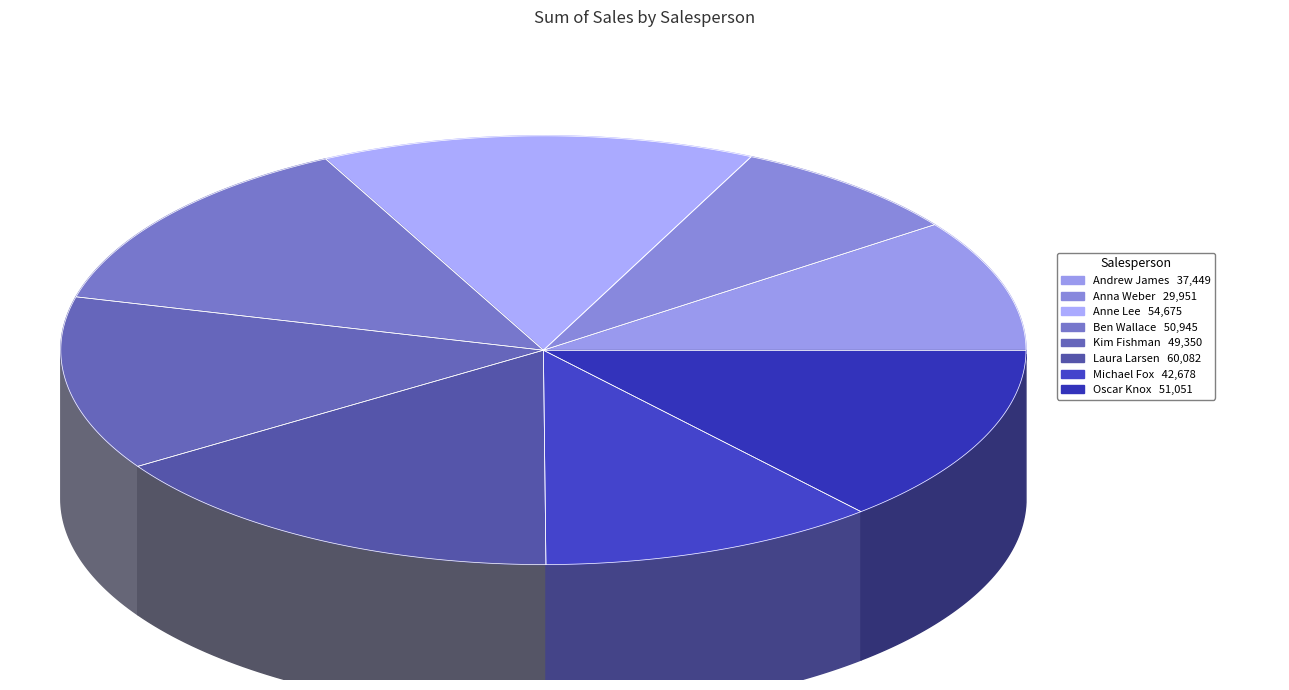

Rank the categories by value from highest to lowest.

Laura Larsen, Anne Lee, Oscar Knox, Ben Wallace, Kim Fishman, Michael Fox, Andrew James, Anna Weber